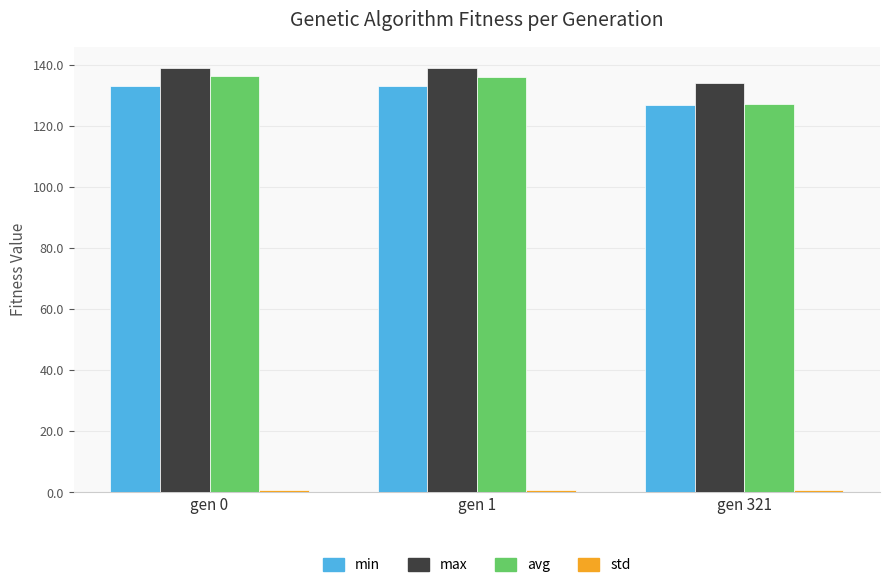

What is the greatest value displayed?

139.1